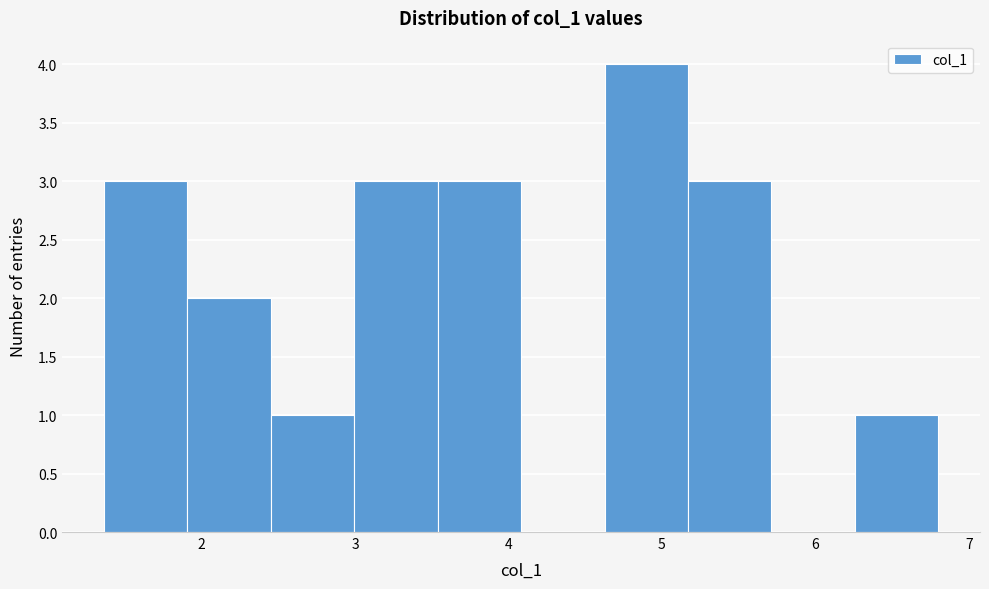

Reading left to right, list every bar in this chart as the range it spans on the x-axis followed by its height. Neither the bar edges nor the heights are printed on the chart, so give them approximately, as read against the axes.

1.4 to 1.9: 3
1.9 to 2.5: 2
2.5 to 3.0: 1
3.0 to 3.5: 3
3.5 to 4.1: 3
4.1 to 4.6: 0
4.6 to 5.2: 4
5.2 to 5.7: 3
5.7 to 6.3: 0
6.3 to 6.8: 1